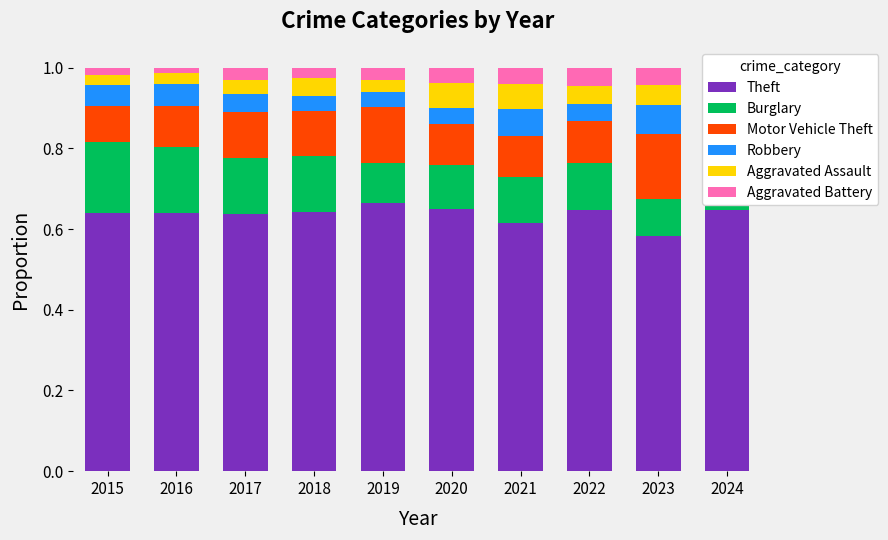

Between 2020 and 2022, which series saw the biggest shift?

Aggravated Assault